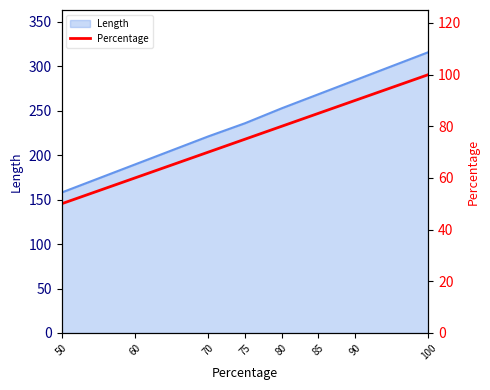

Which category has the highest value in the Length series?

100